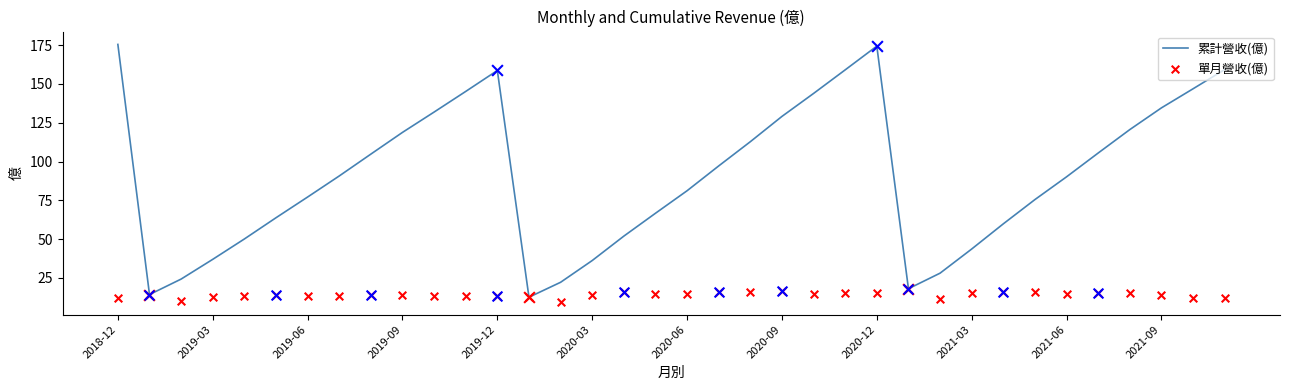

Which series reaches the maximum Y coordinate?

累計營收(億)